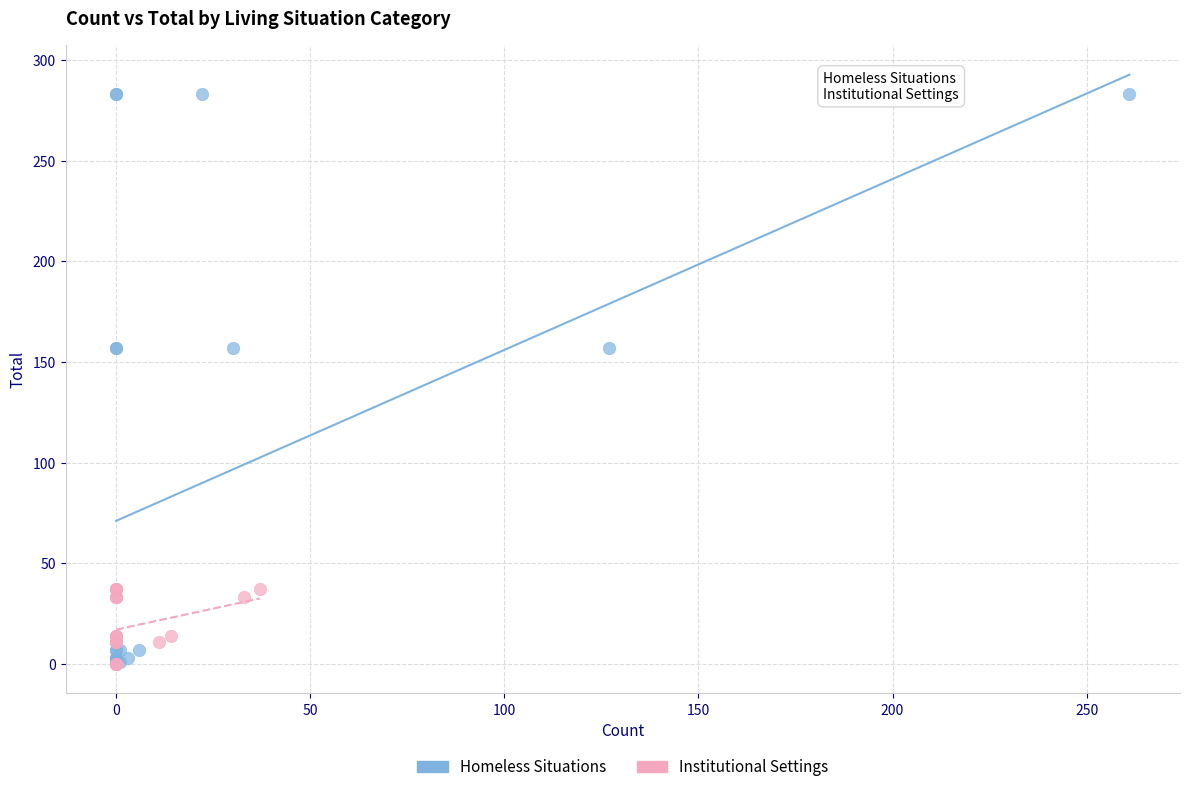

Which series contains the highest Y value?

Homeless Situations